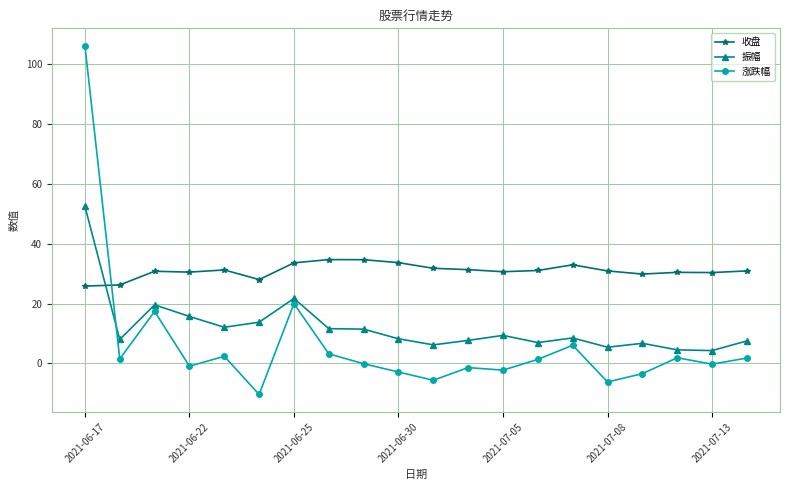

Rank the series by their maximum value, from lowest to highest.

收盘, 振幅, 涨跌幅